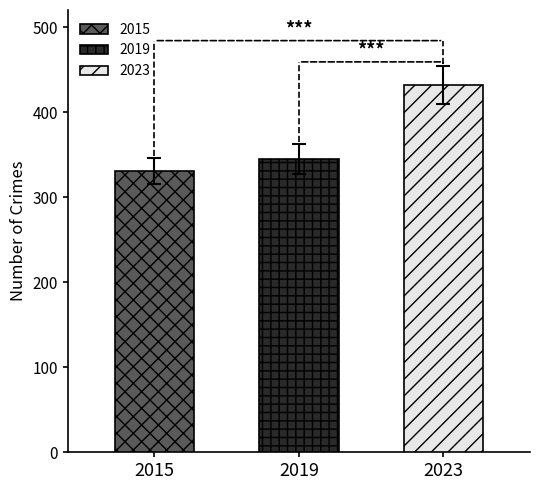

The 2019 series shows 12 at Motor Vehicle Theft. True or false?

False